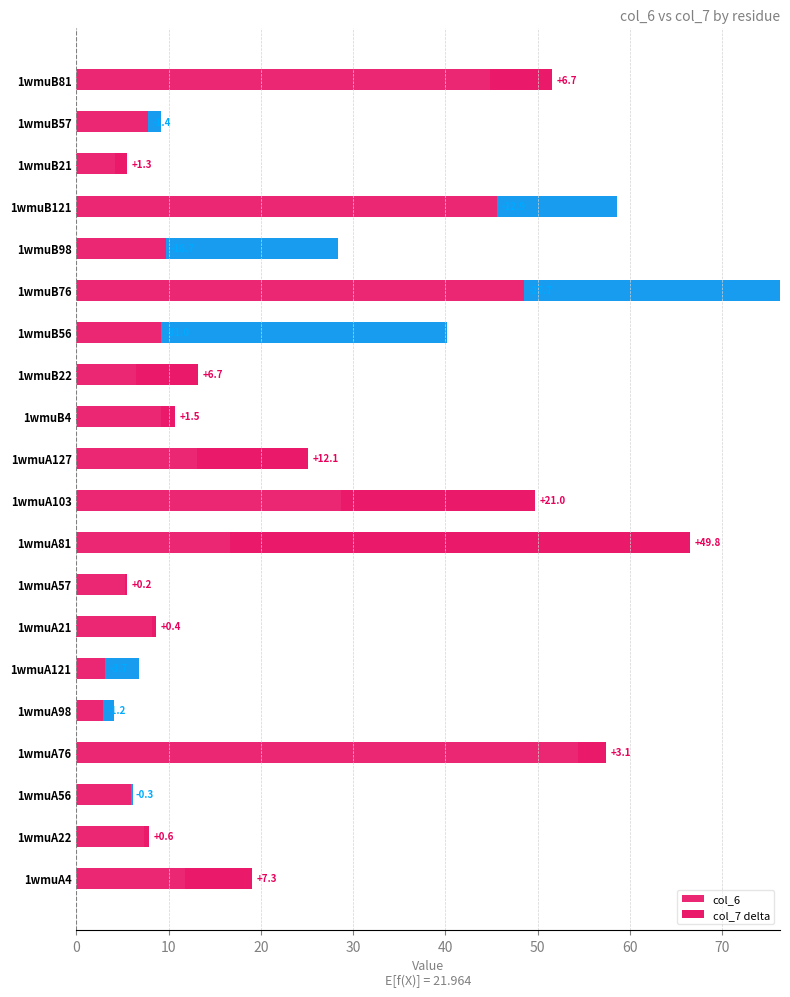

Reading left to right, transcribe all the data shown in this chart.

col_6: 11.7	7.3	6.2	54.4	4.1	6.8	8.2	5.3	16.7	28.7	13.0	9.2	6.4	40.2	76.2	28.4	58.5	4.2	9.2	44.8
col_7 delta: 7.3	0.6	-0.3	3.1	-1.2	-3.7	0.4	0.2	49.8	21.0	12.1	1.5	6.7	-31.0	-27.7	-18.7	-12.9	1.3	-1.4	6.7